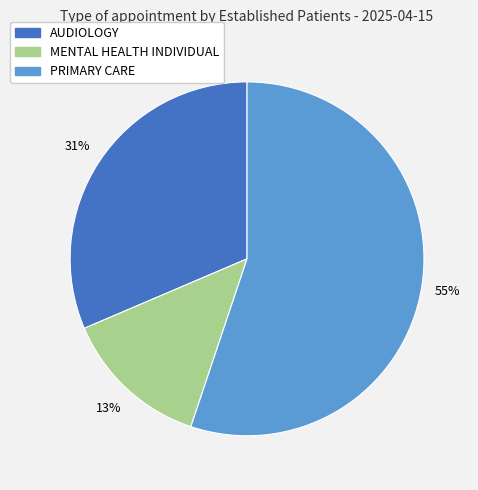

How many slices are in this pie chart?

3